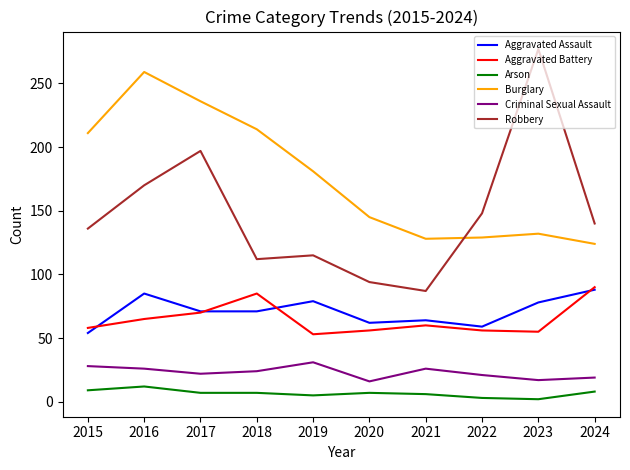

True or false: Criminal Sexual Assault and Burglary cross at least once.

False